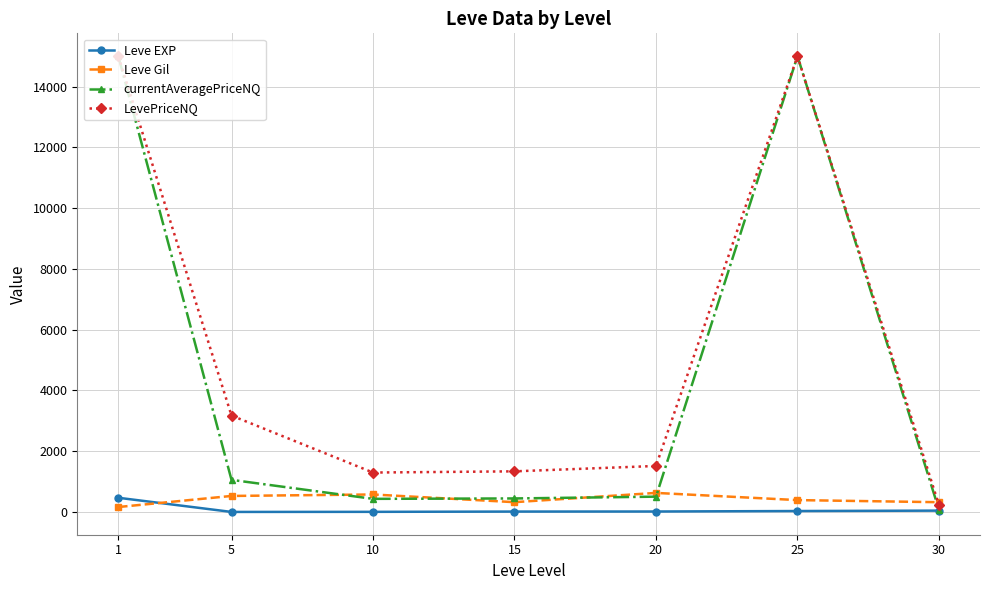

How many lines are shown in the chart?

4